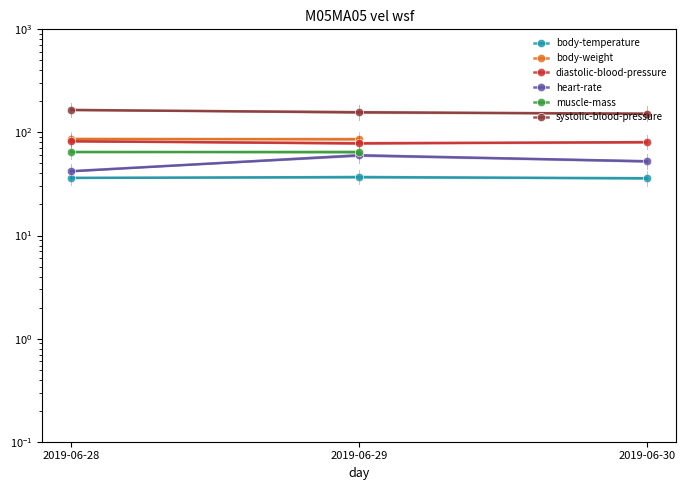

Is it true that diastolic-blood-pressure equals 140.7 at 2019-06-29?

False